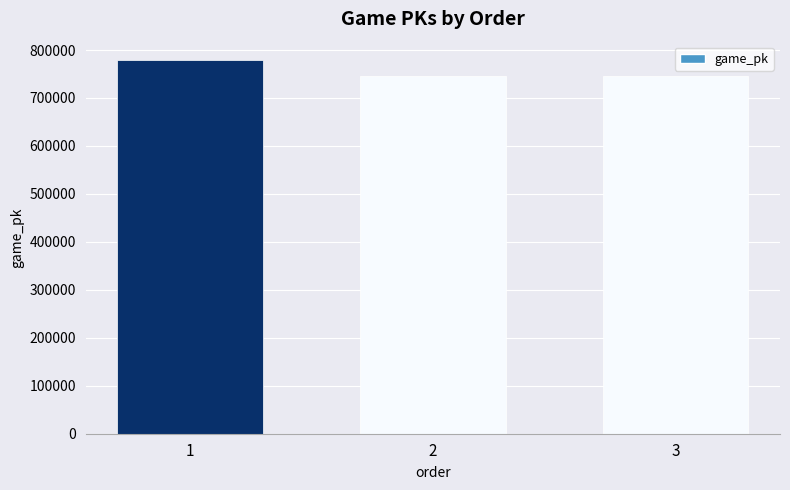

What is the minimum value shown in the chart?

746578